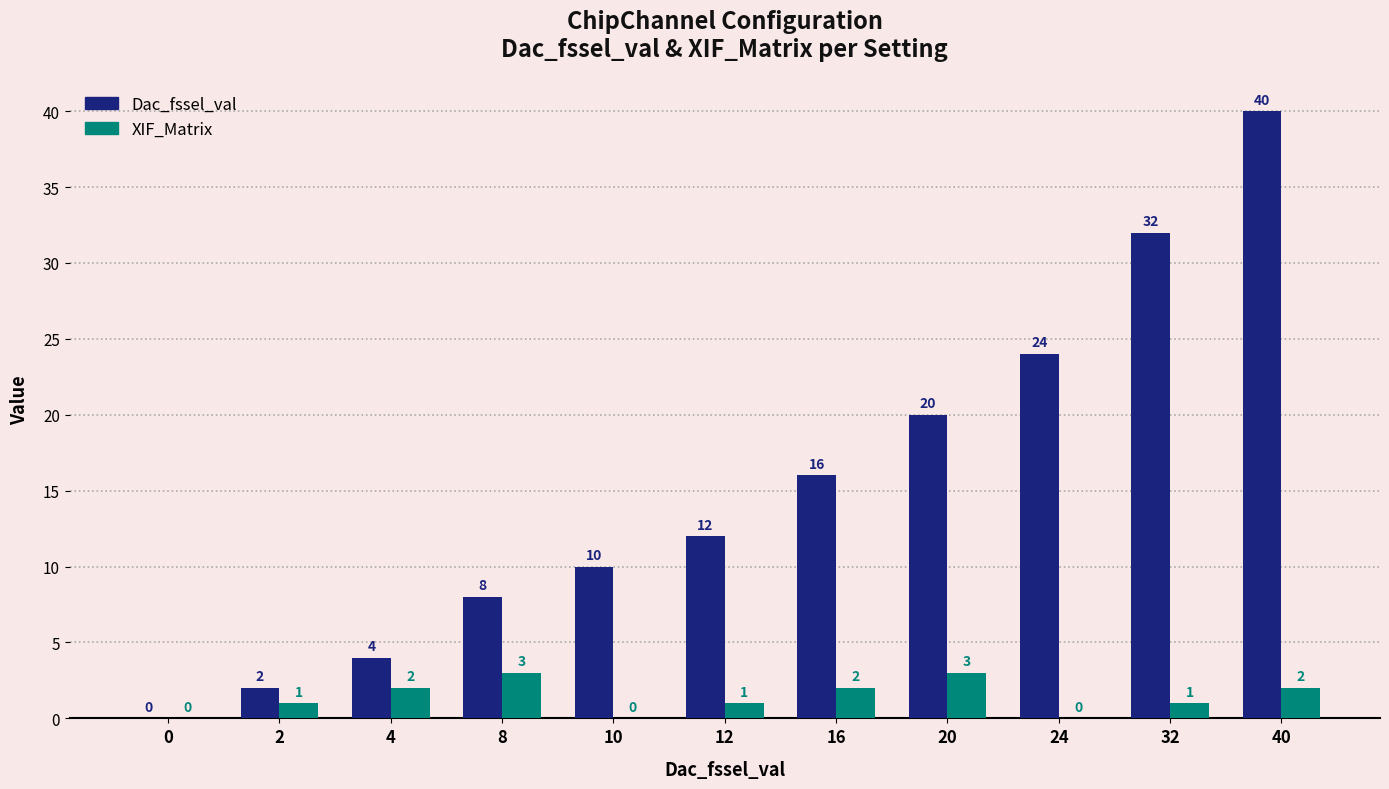

What is the maximum value for XIF_Matrix?

3